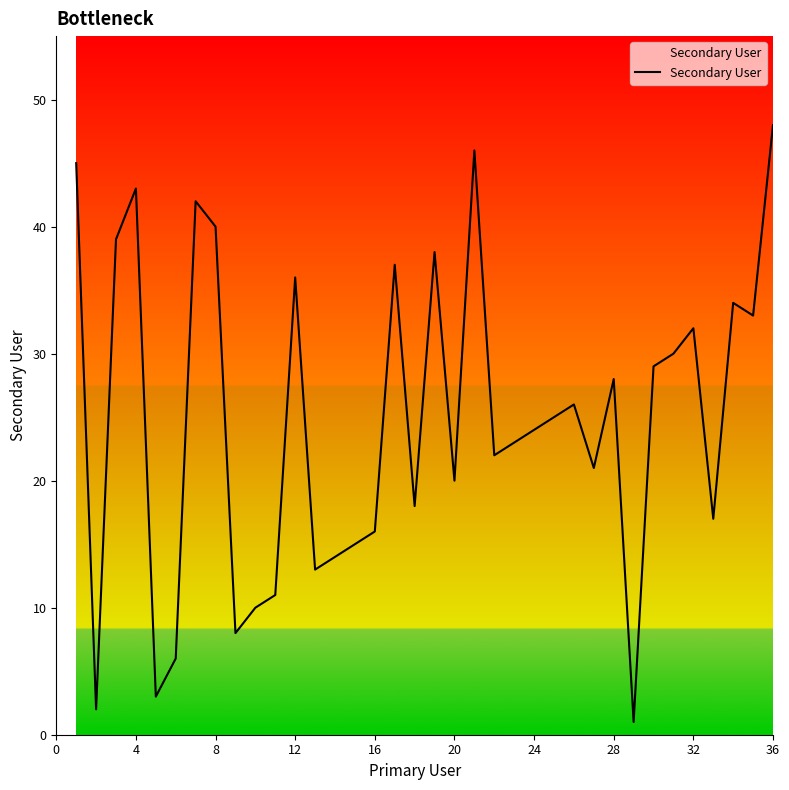

What is the difference between the maximum and minimum values?

47